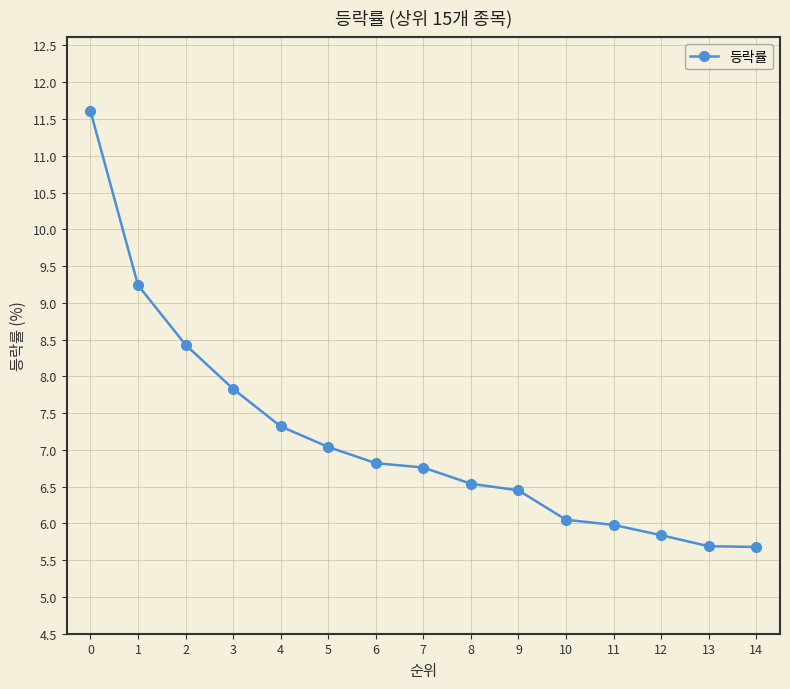

Is this an area chart (filled region under the line)?

No